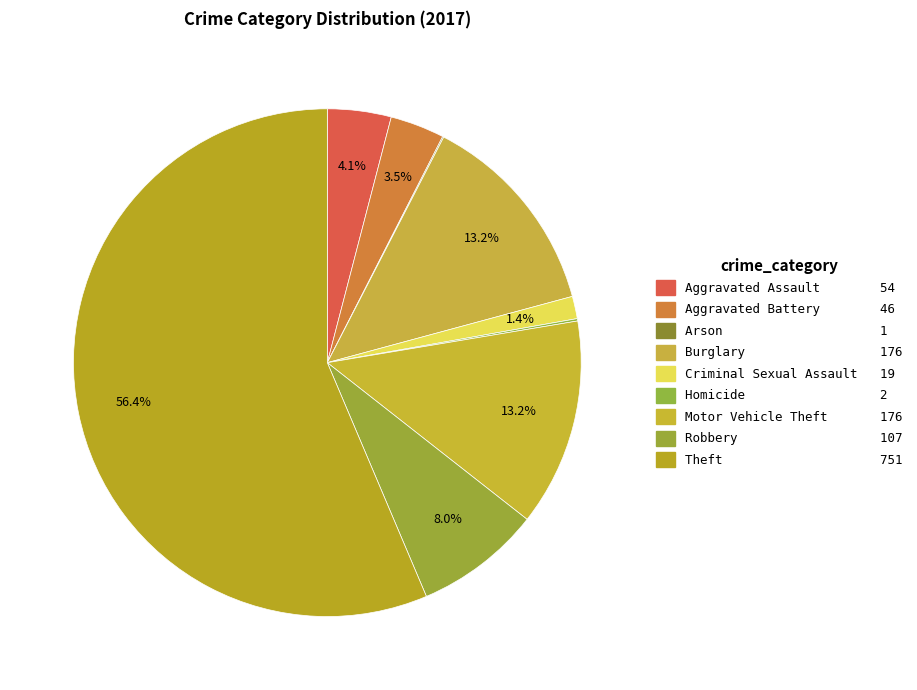

How many slices are in this pie chart?

9